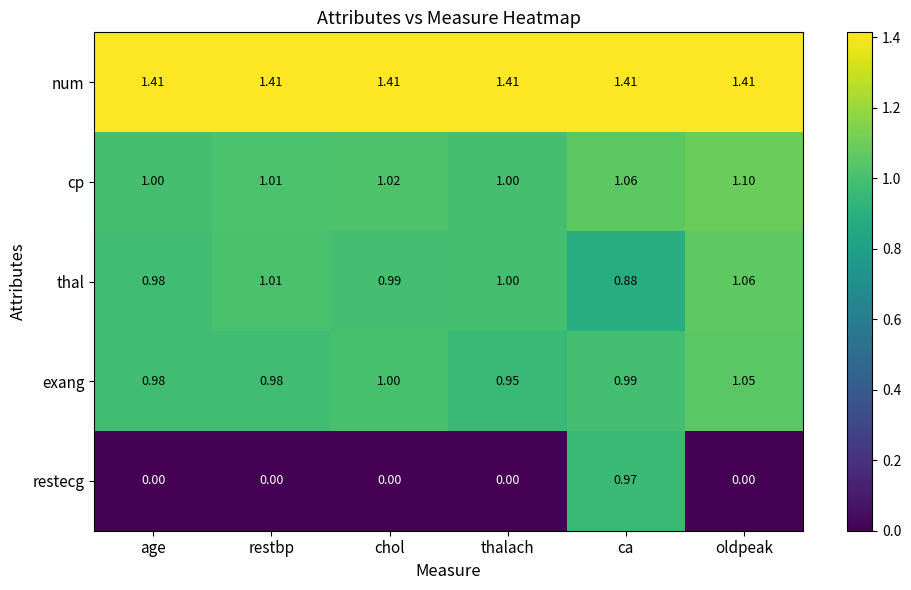

At which label is exang closest to 1?

chol